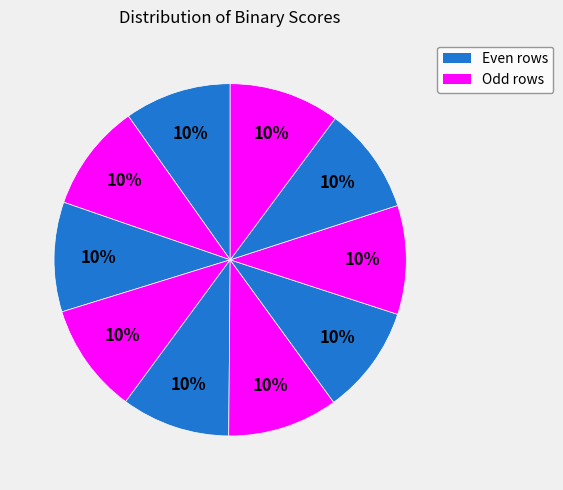

Does any single category account for the majority?

No